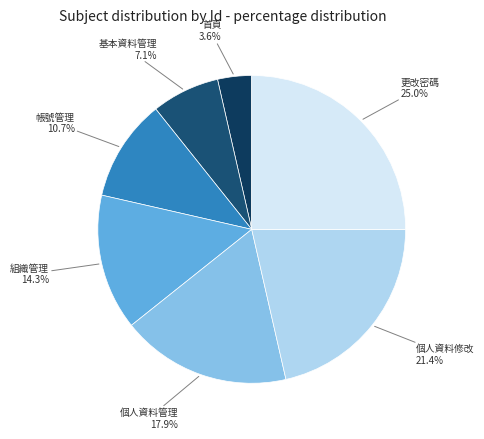

Rank the categories by value from highest to lowest.

更改密碼, 個人資料修改, 個人資料管理, 組織管理, 帳號管理, 基本資料管理, 首頁